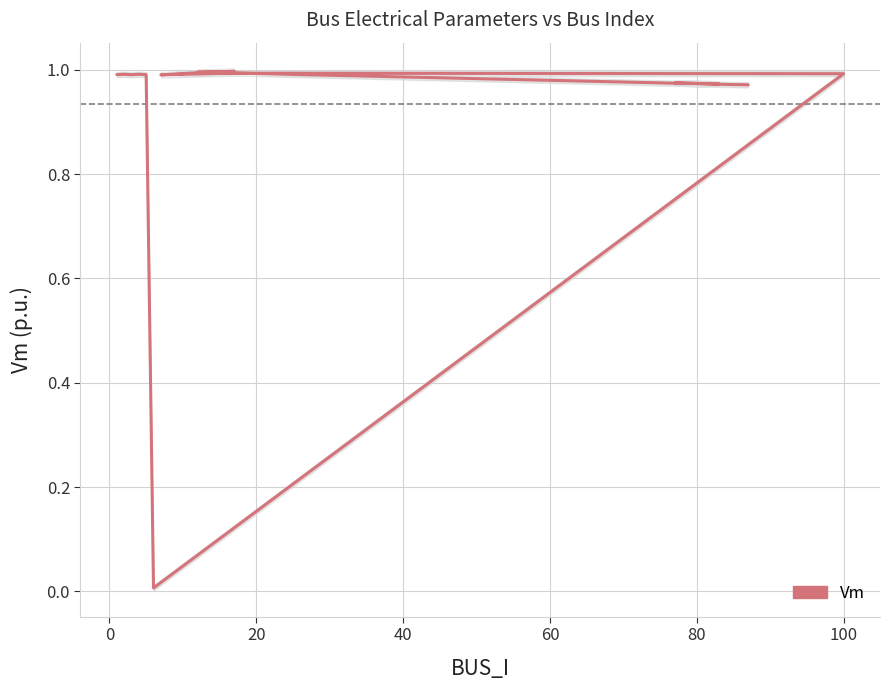

How many interior local peaks (higher than both neighbors) does the data have?

5